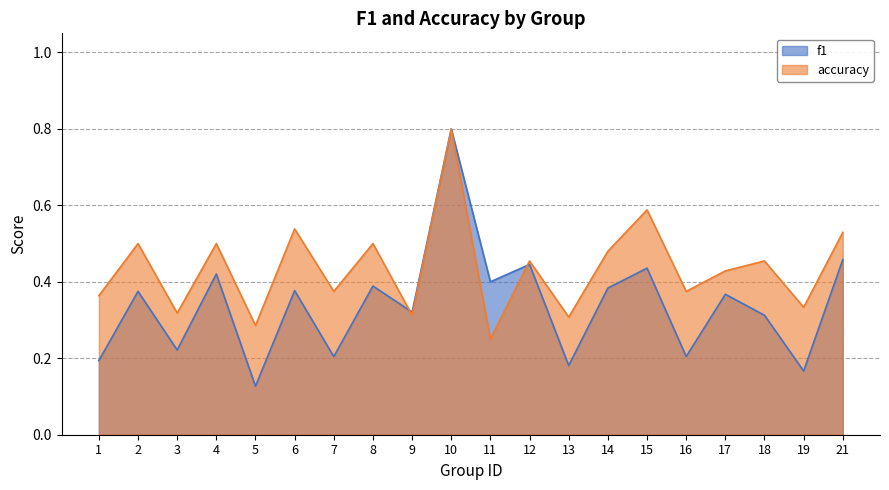

Where is the first local minimum for f1?

3